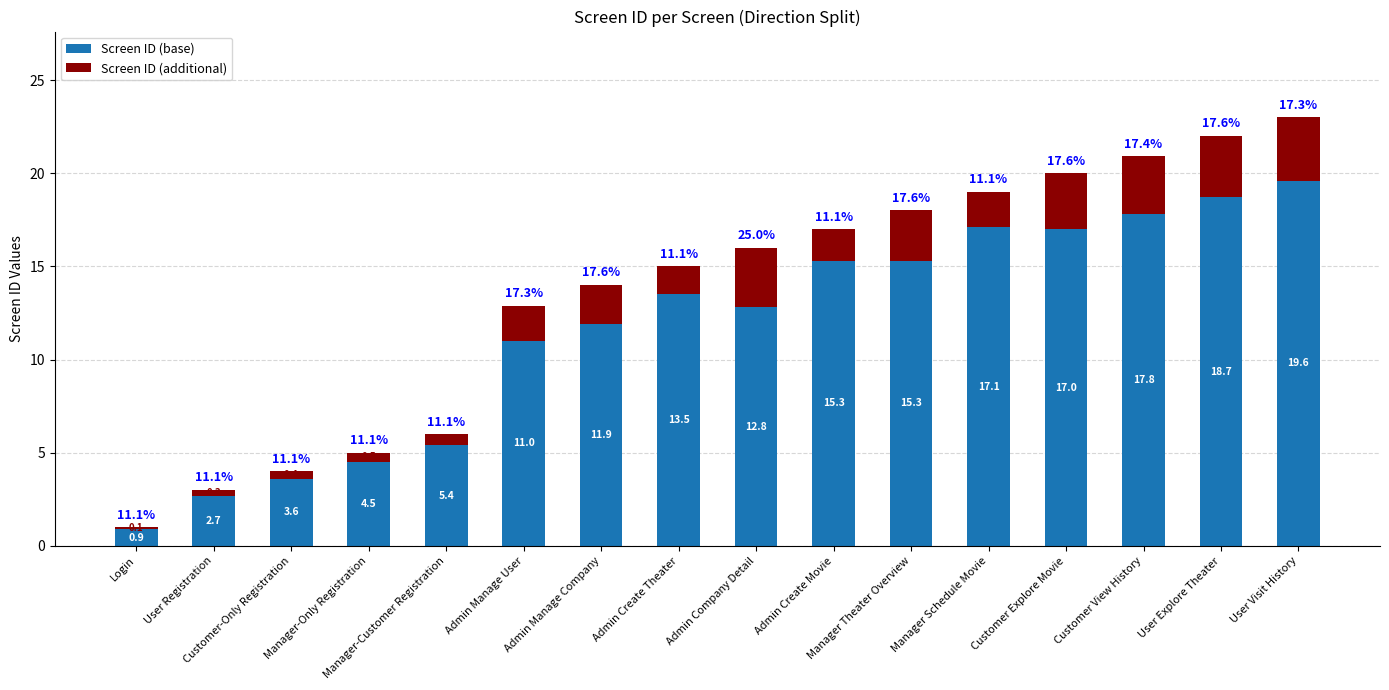

At which category is the sum across all series the highest?

User Visit History